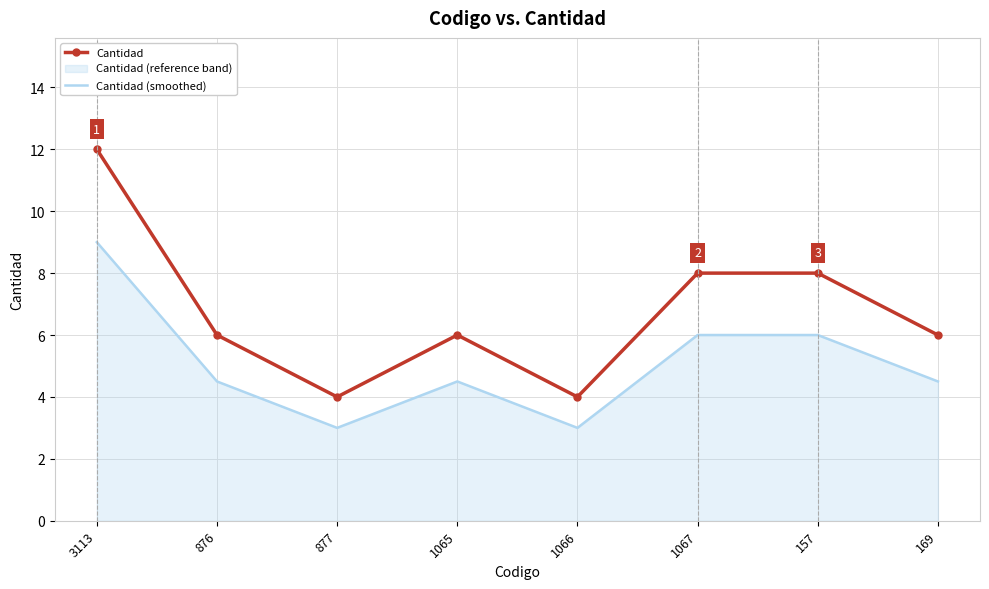

What is the difference between the maximum and minimum values in the Cantidad (smoothed) series?

6.0